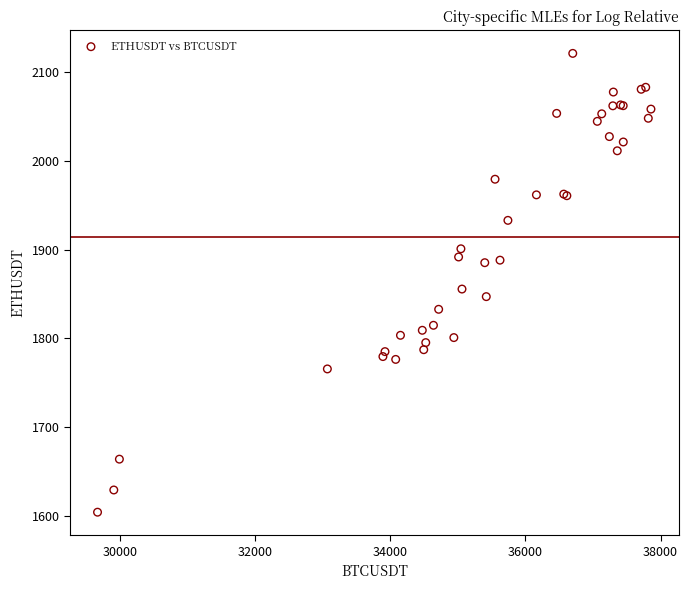

What Y value in the scatter plot is closest to 1862?

1855.5